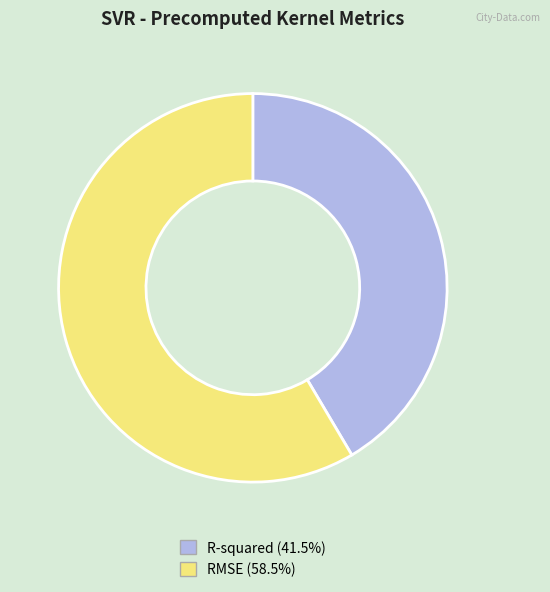

Does R-squared account for over 50% of the chart?

No